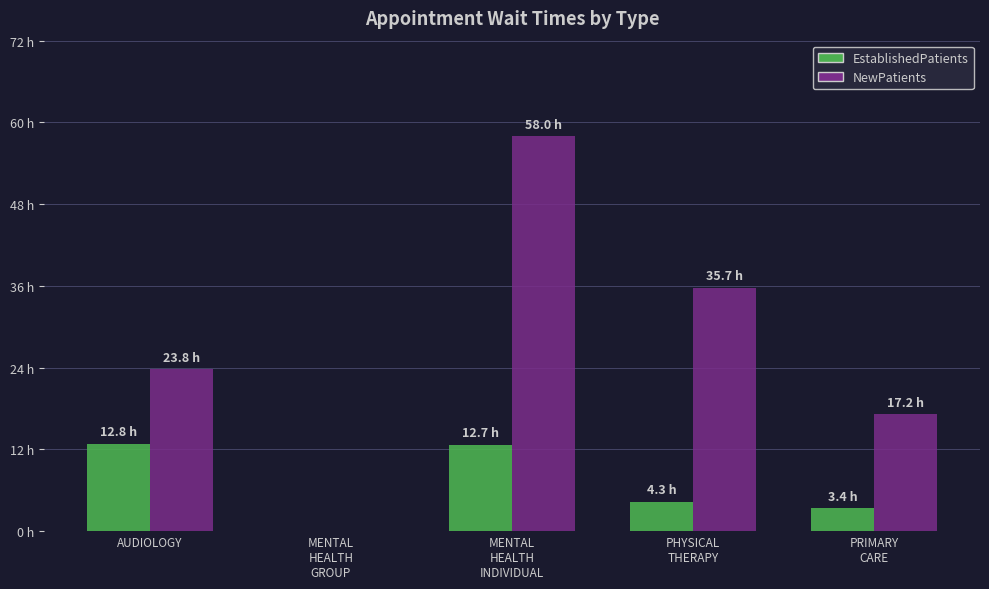

Where does the EstablishedPatients series first go above 4?

AUDIOLOGY